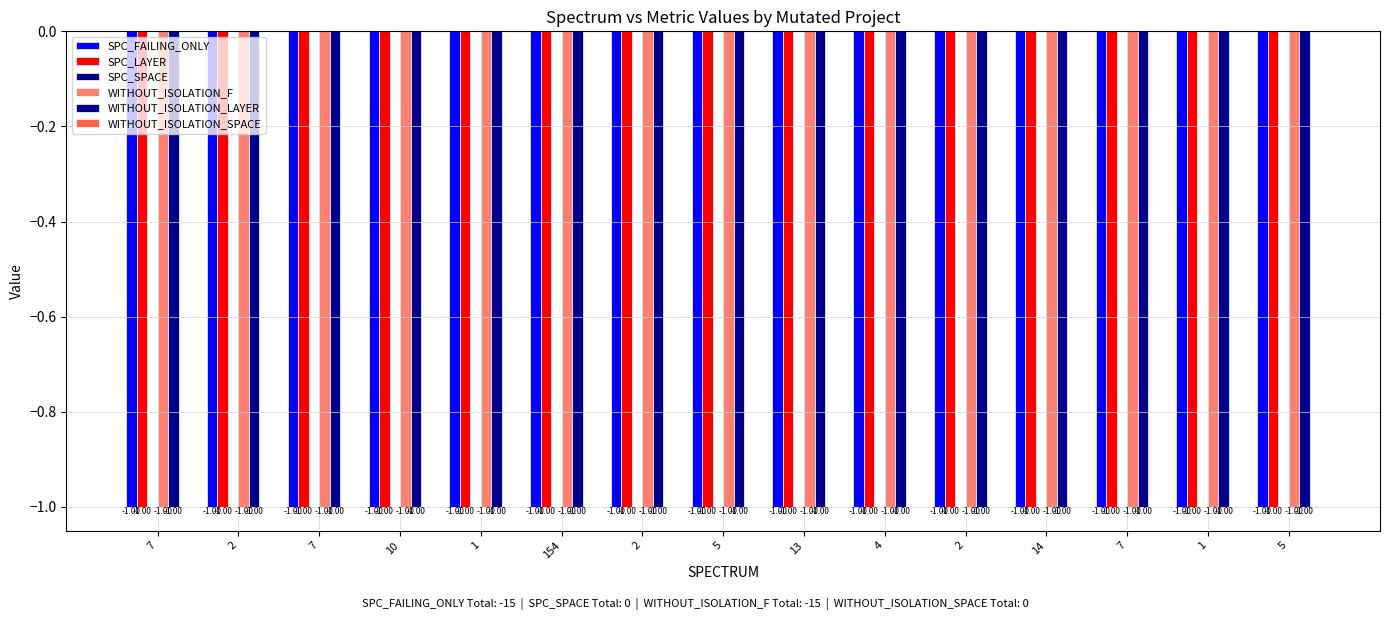

Rank the categories by WITHOUT_ISOLATION_F value from highest to lowest.

7, 2, 7, 10, 1, 154, 2, 5, 13, 4, 2, 14, 7, 1, 5